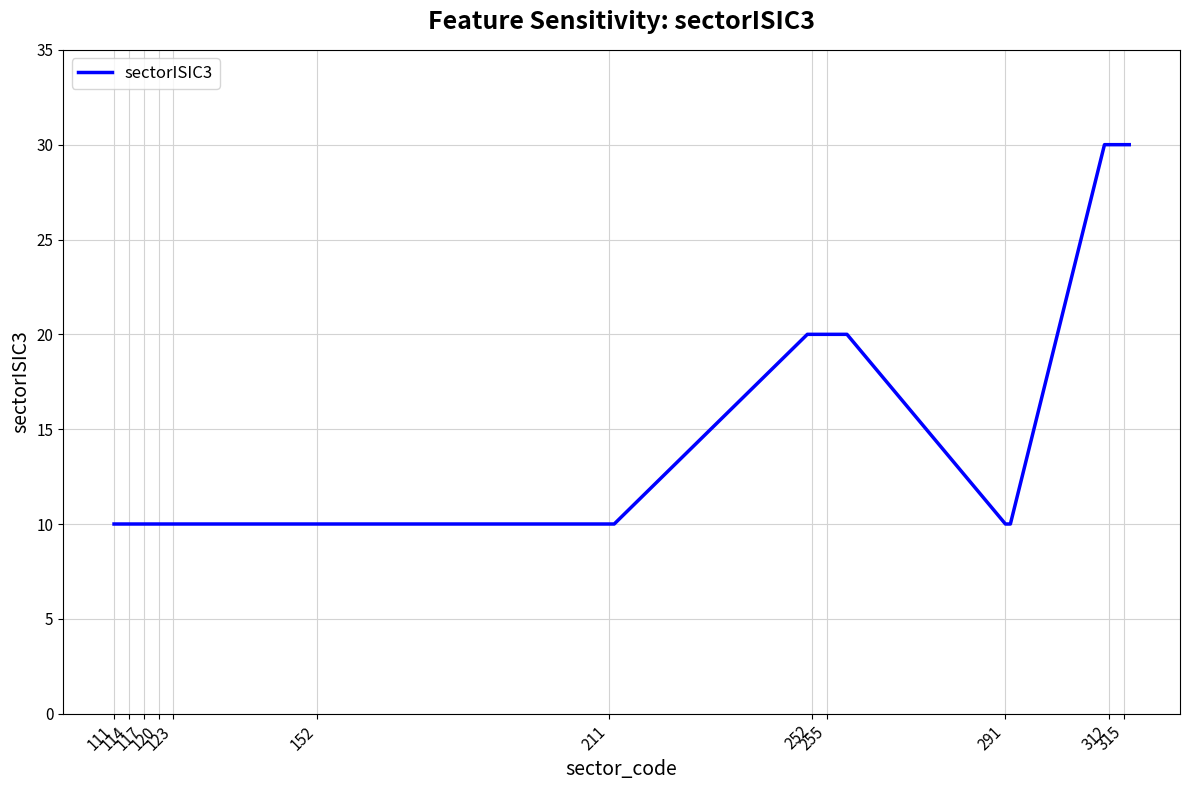

What is the difference between the maximum and minimum values?

20